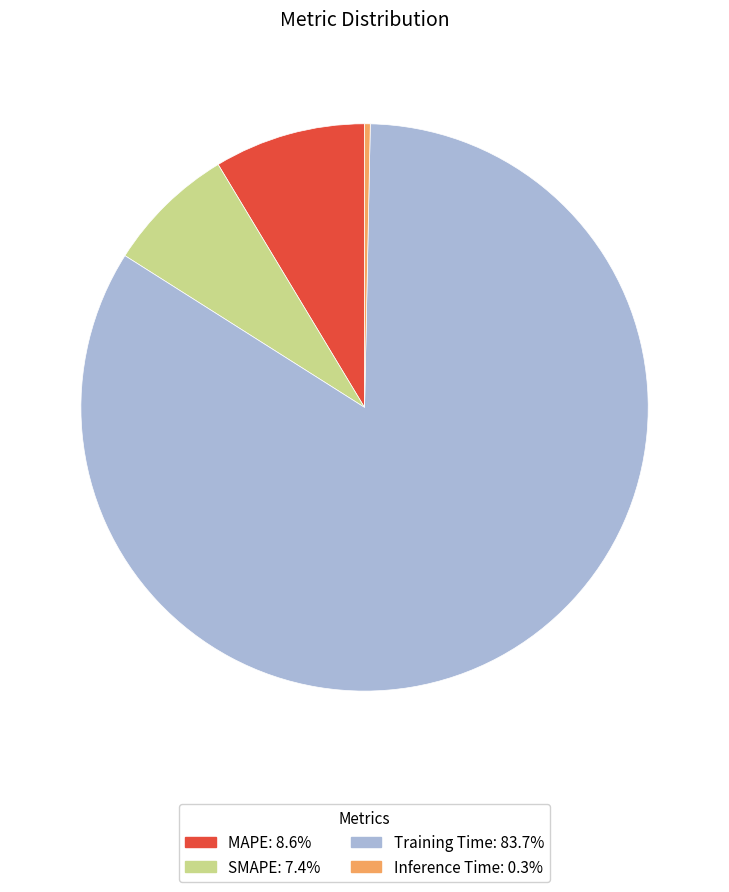

How many segments does this pie chart have?

4